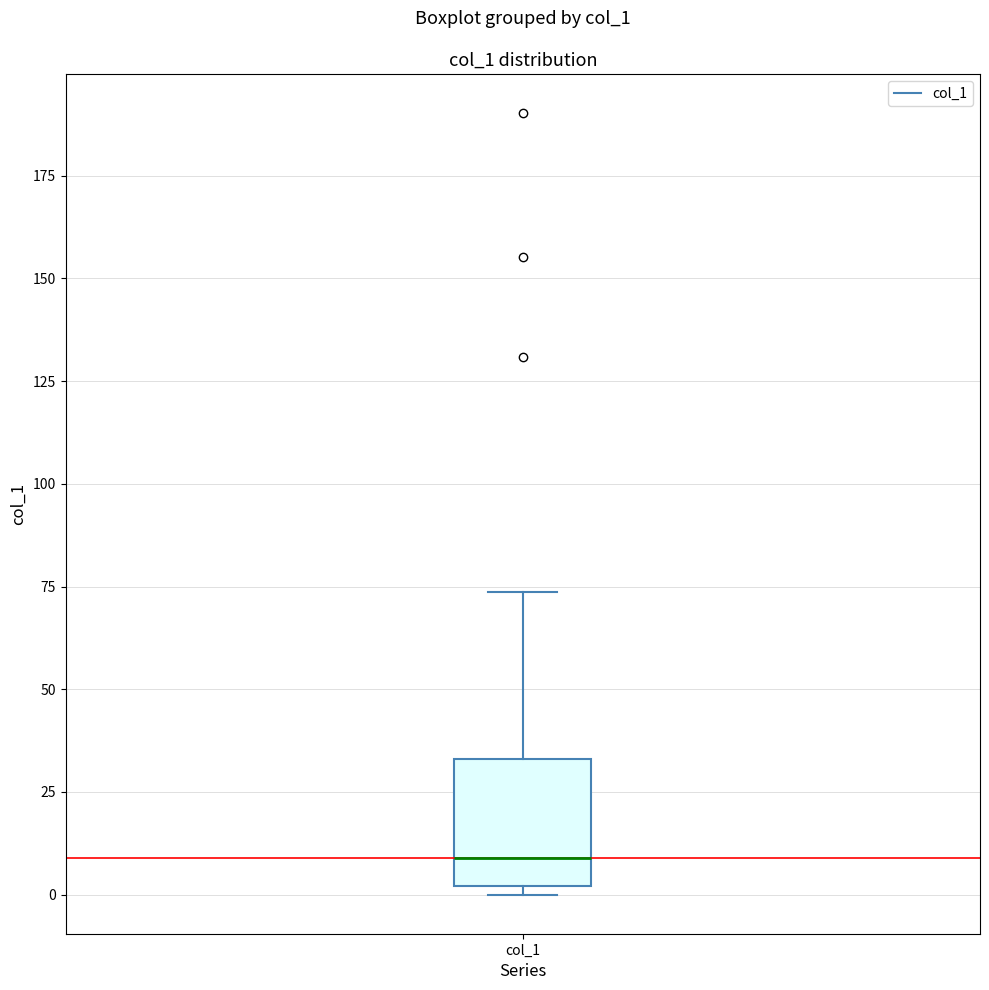

Transcribe this box plot: give where the median line is, the range the box spans, and where the two whiskers end, as read against the y-axis. The values are not printed on the chart, so give them approximately, as read against the axis.

median 10, box 0 to 35, whiskers 0 (just below the box's lower edge) to 75